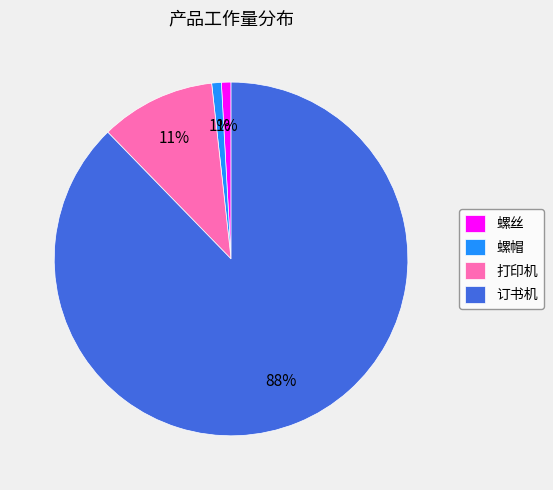

To the nearest percent, what is the average slice percentage?

25%